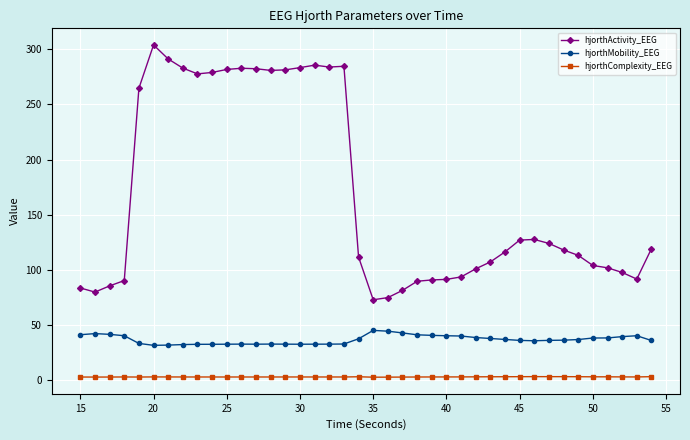

Which series has the largest range (max minus min)?

hjorthActivity_EEG